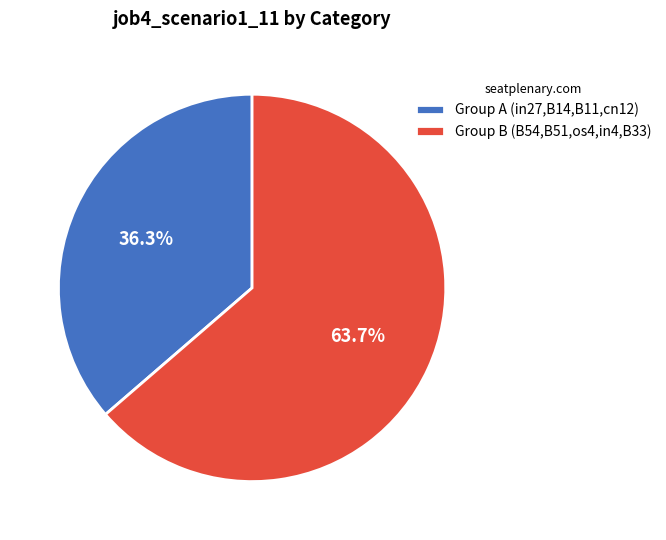

Which slice is the largest?

Group B (B54,B51,os4,in4,B33)